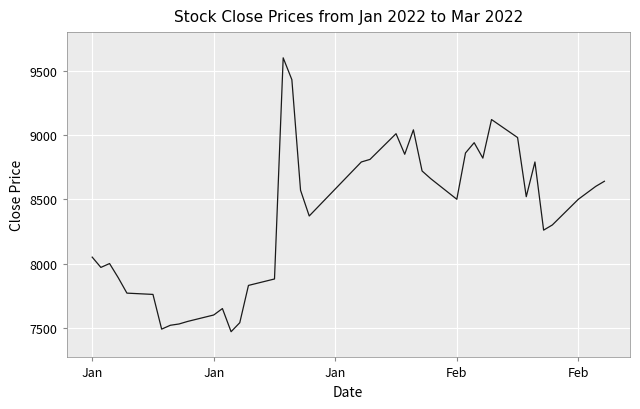

What is the greatest value displayed?

9600